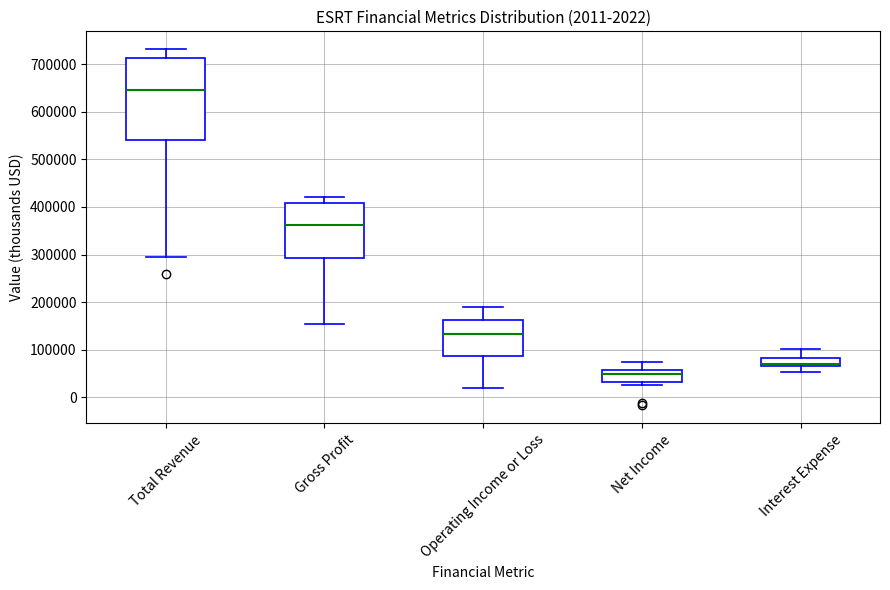

Comparing the boxes themselves (not the whiskers), which one is the tallest?

Total Revenue